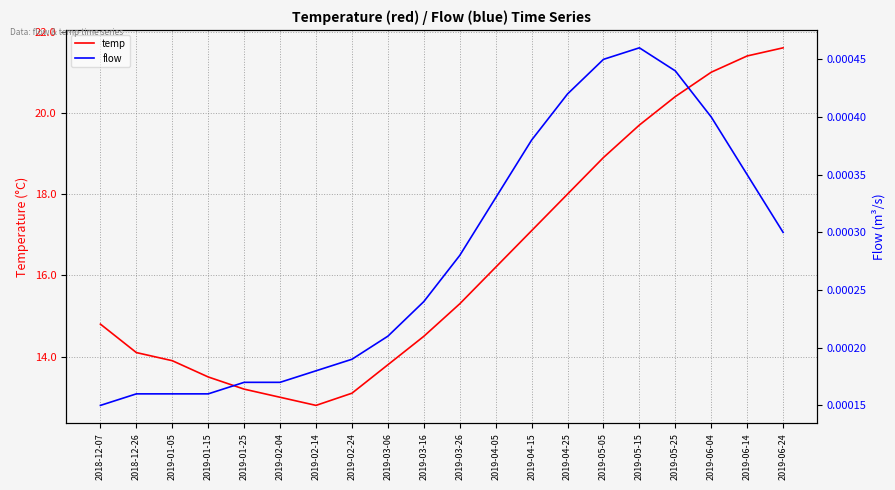

Reading left to right, transcribe all the data shown in this chart.

temp: 2018-12-07=14.8	2018-12-26=14.1	2019-01-05=13.9	2019-01-15=13.5	2019-01-25=13.2	2019-02-04=13.0	2019-02-14=12.8	2019-02-24=13.1	2019-03-06=13.8	2019-03-16=14.5	2019-03-26=15.3	2019-04-05=16.2	2019-04-15=17.1	2019-04-25=18.0	2019-05-05=18.9	2019-05-15=19.7	2019-05-25=20.4	2019-06-04=21.0	2019-06-14=21.4	2019-06-24=21.6
flow: 2018-12-07=0.0	2018-12-26=0.0	2019-01-05=0.0	2019-01-15=0.0	2019-01-25=0.0	2019-02-04=0.0	2019-02-14=0.0	2019-02-24=0.0	2019-03-06=0.0	2019-03-16=0.0	2019-03-26=0.0	2019-04-05=0.0	2019-04-15=0.0	2019-04-25=0.0	2019-05-05=0.0	2019-05-15=0.0	2019-05-25=0.0	2019-06-04=0.0	2019-06-14=0.0	2019-06-24=0.0